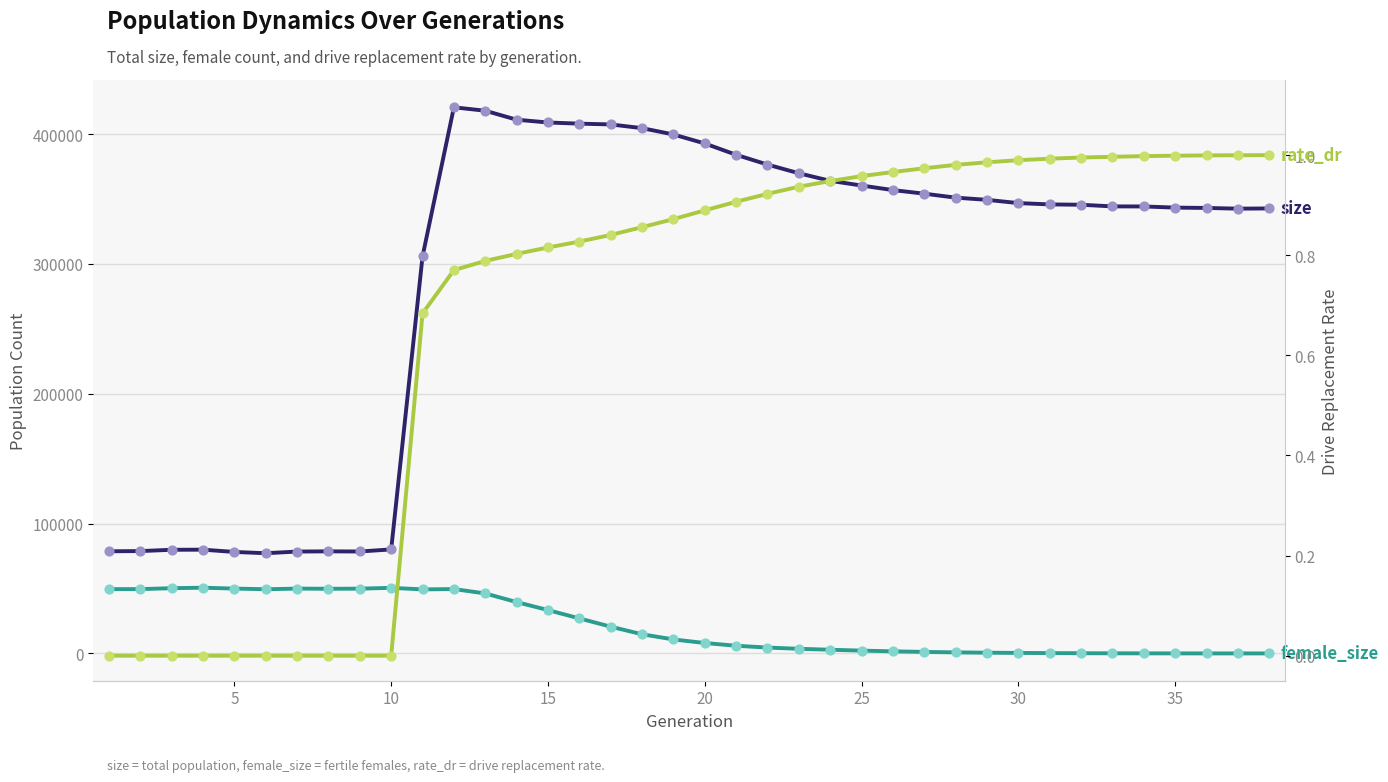

What are all the series names shown in the legend?

size, female_size, rate_dr